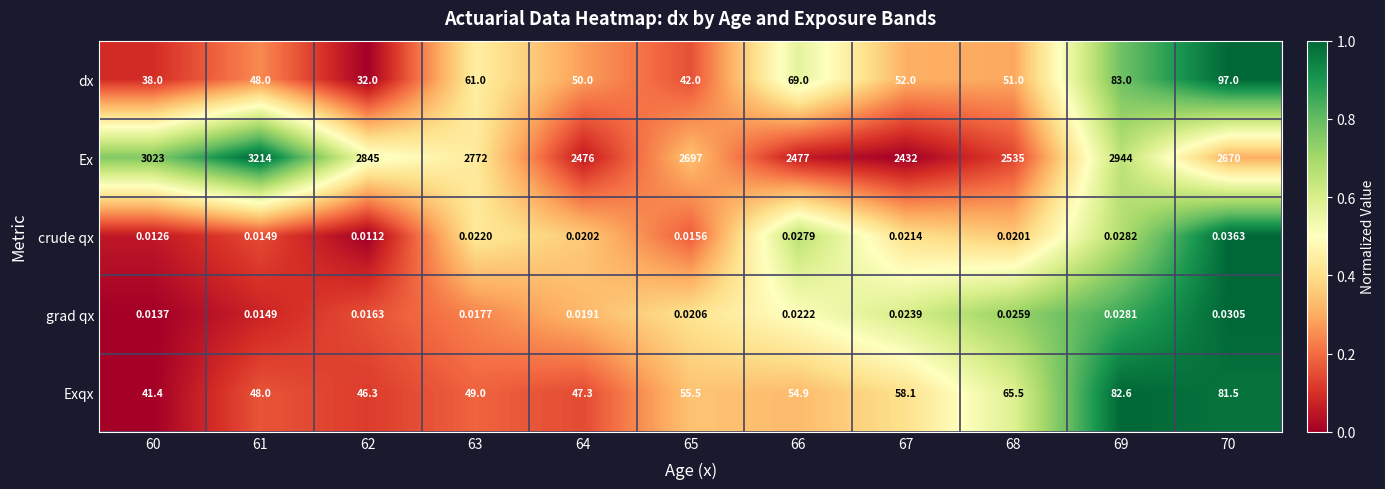

Between 65 and 70, which series saw the biggest shift?

dx